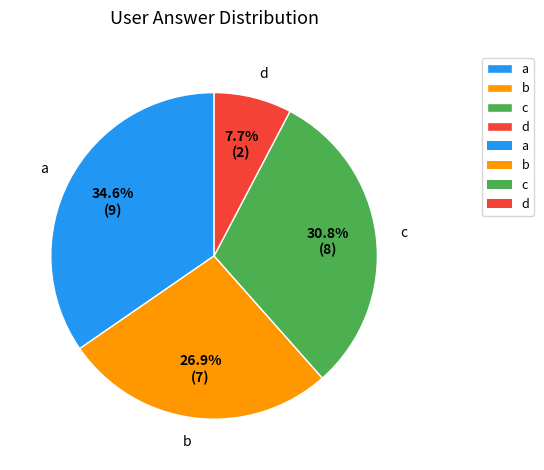

Between a and c, which is larger?

a